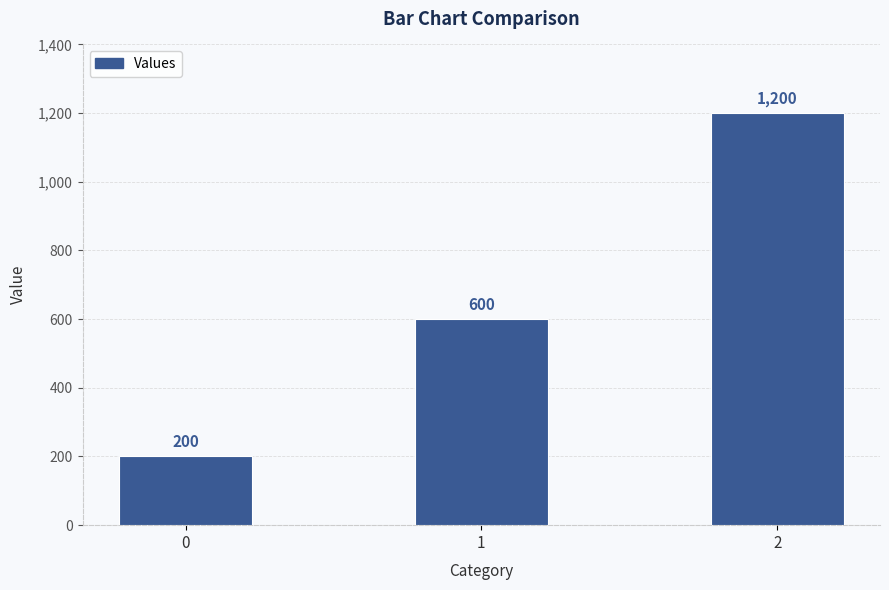

The chart shows a value of 600 at 1. True or false?

True